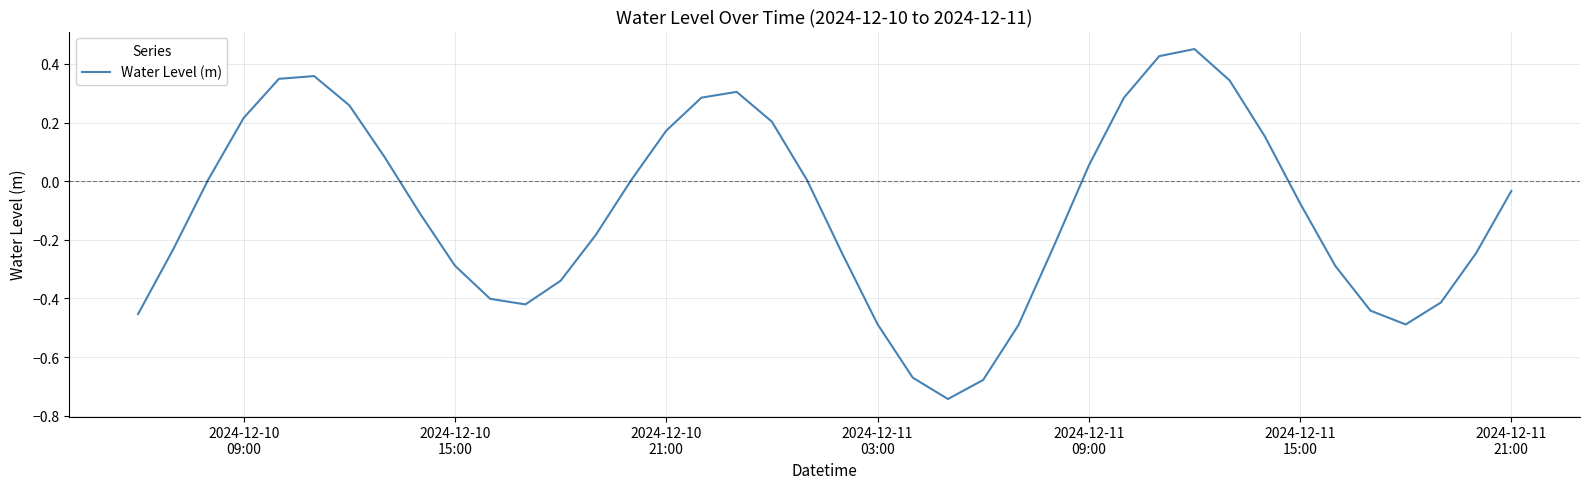

What is the difference between the maximum and minimum values?

1.2